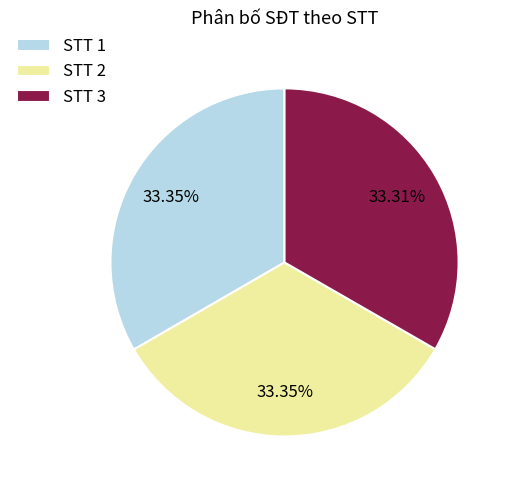

How many segments does this pie chart have?

3